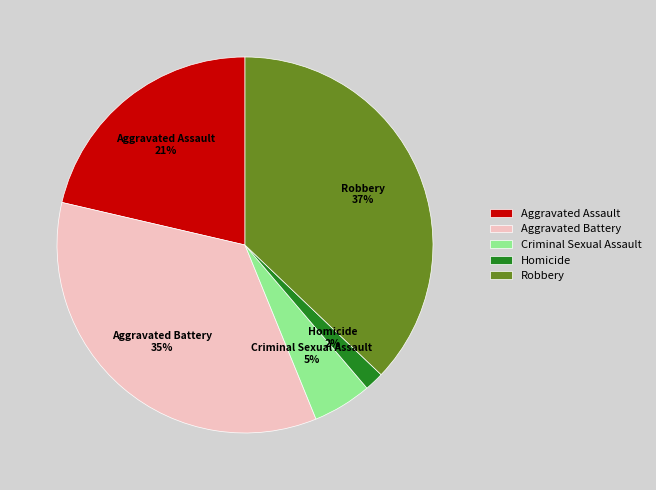

Which category has the biggest portion of the pie?

Robbery